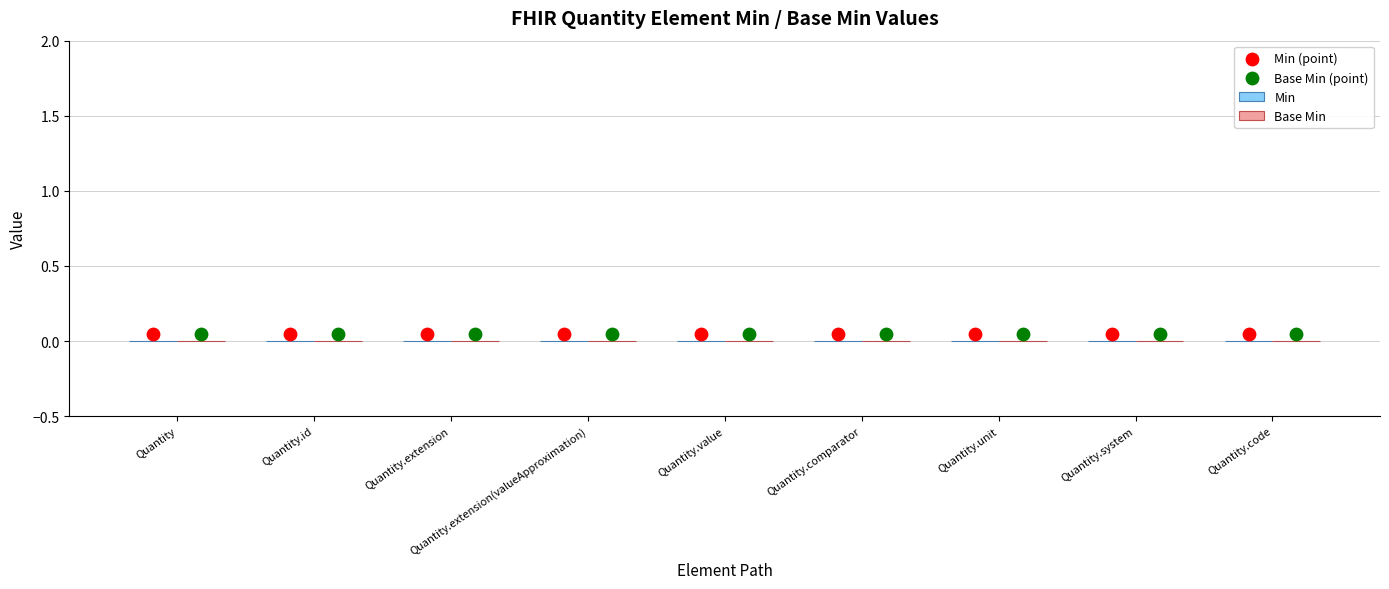

At which category is the sum across all series the highest?

Quantity